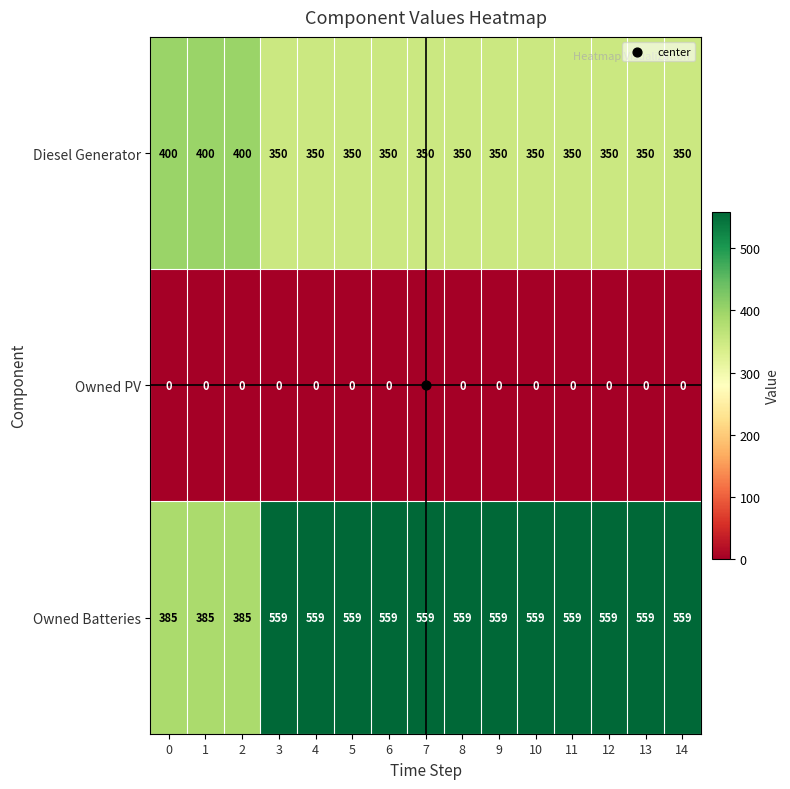

What is the total value across all series at 9?

909